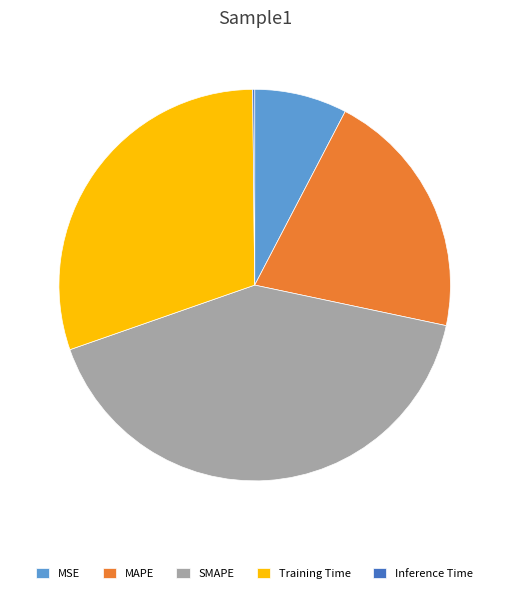

The Training Time slice represents 30% of the pie. True or false?

True